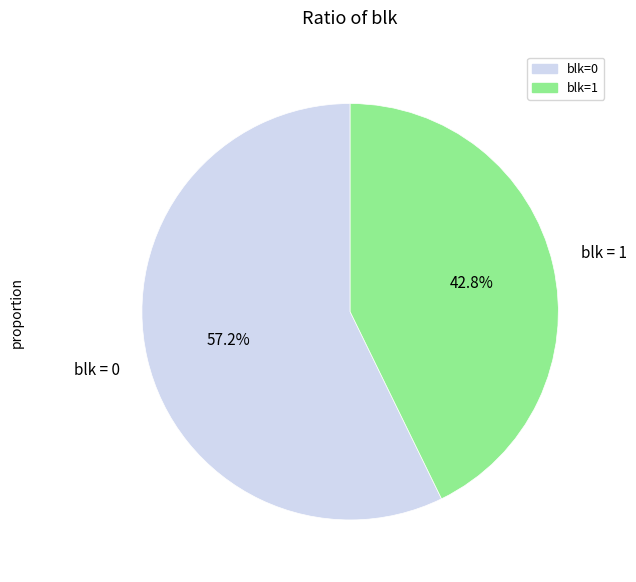

What percentage is the blk=1 slice, to the nearest percent?

43%